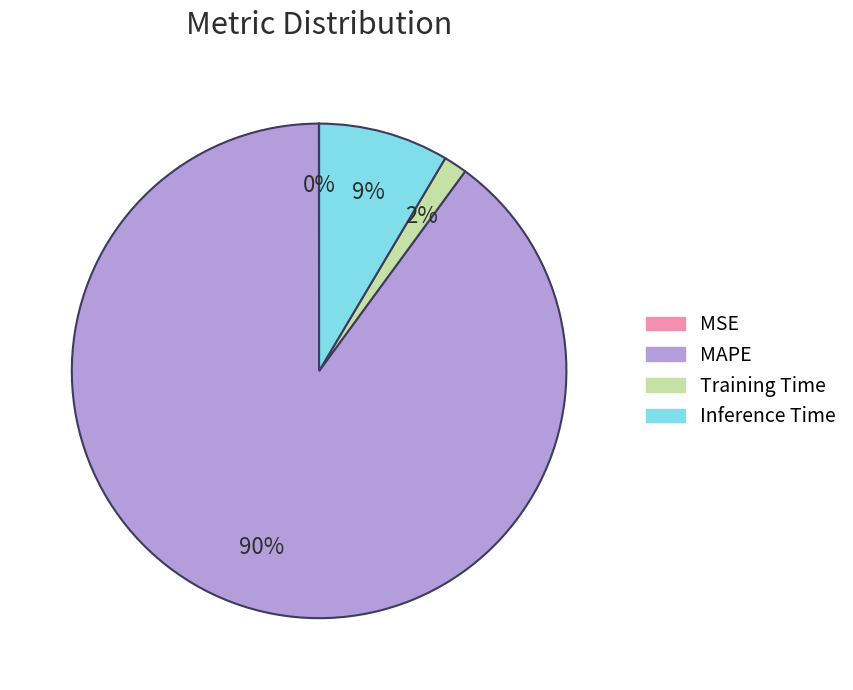

Between Inference Time and MAPE, which is larger?

MAPE